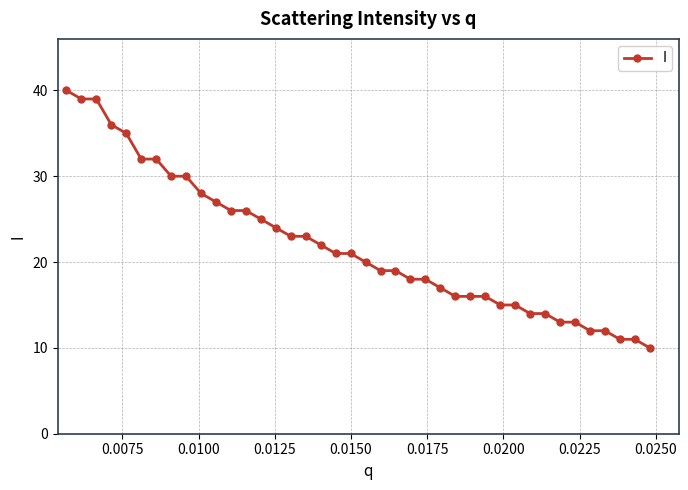

What is the smallest value displayed?

10